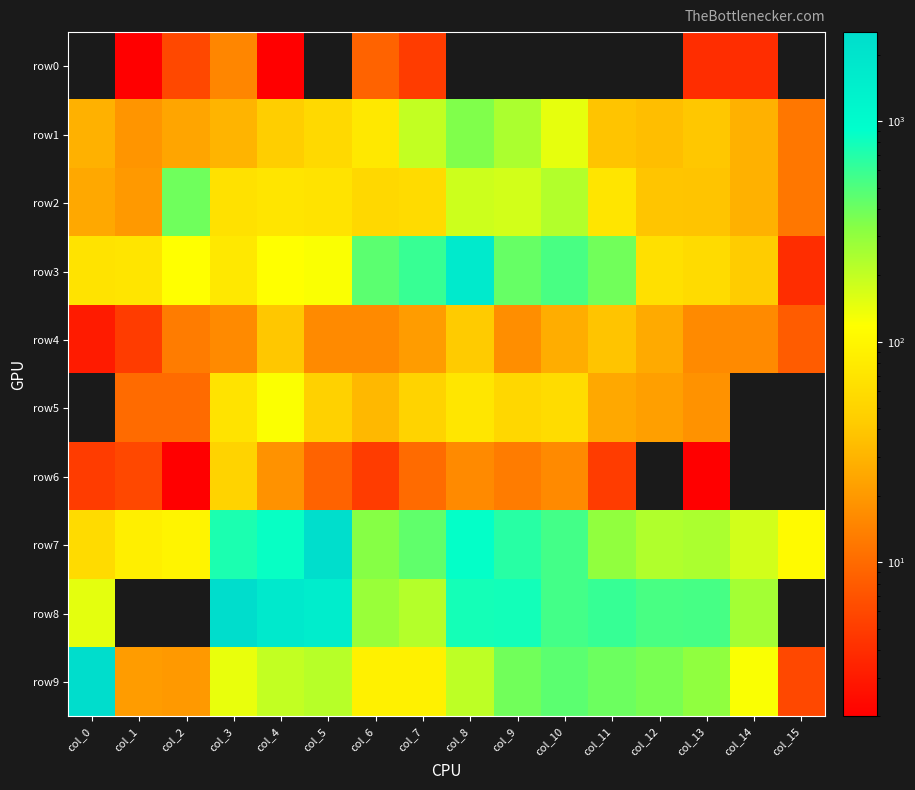

At which category is the sum across all series the highest?

col_5